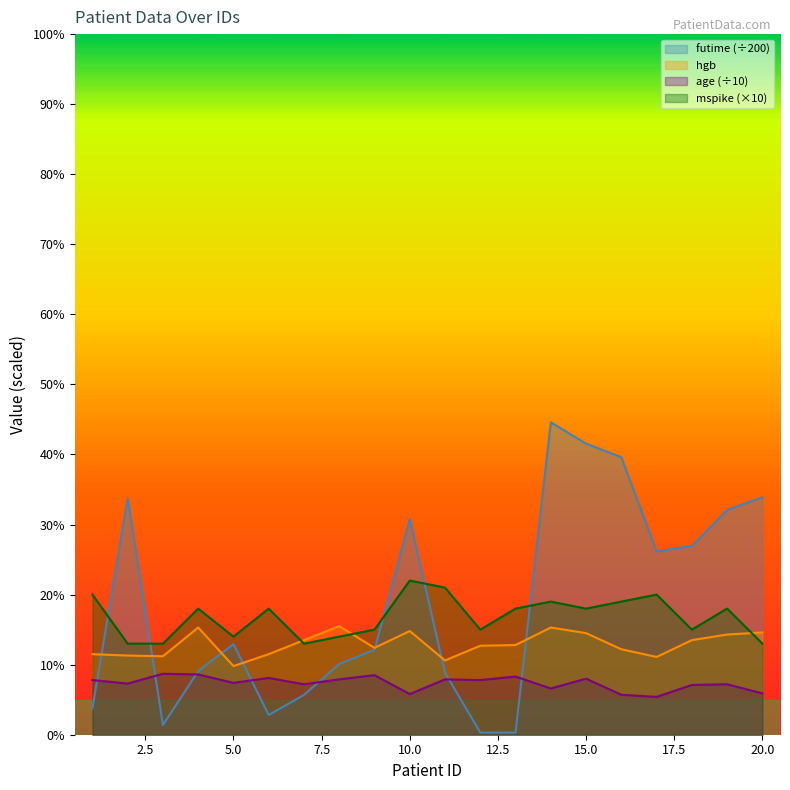

List the series in order of their overall mean, lowest first.

age (÷10), hgb, mspike (×10), futime (÷200)